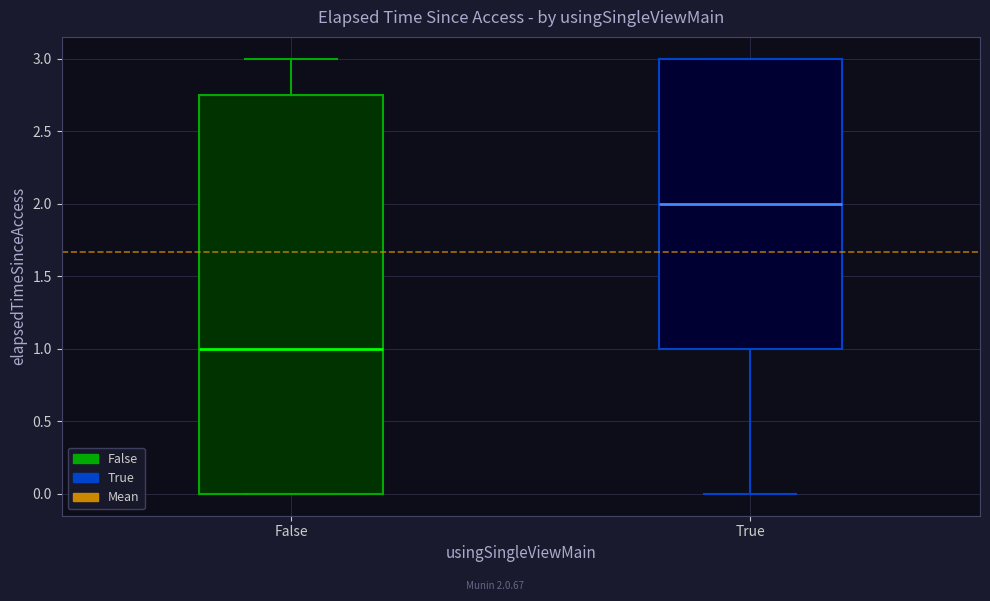

Which box has the highest median line?

True